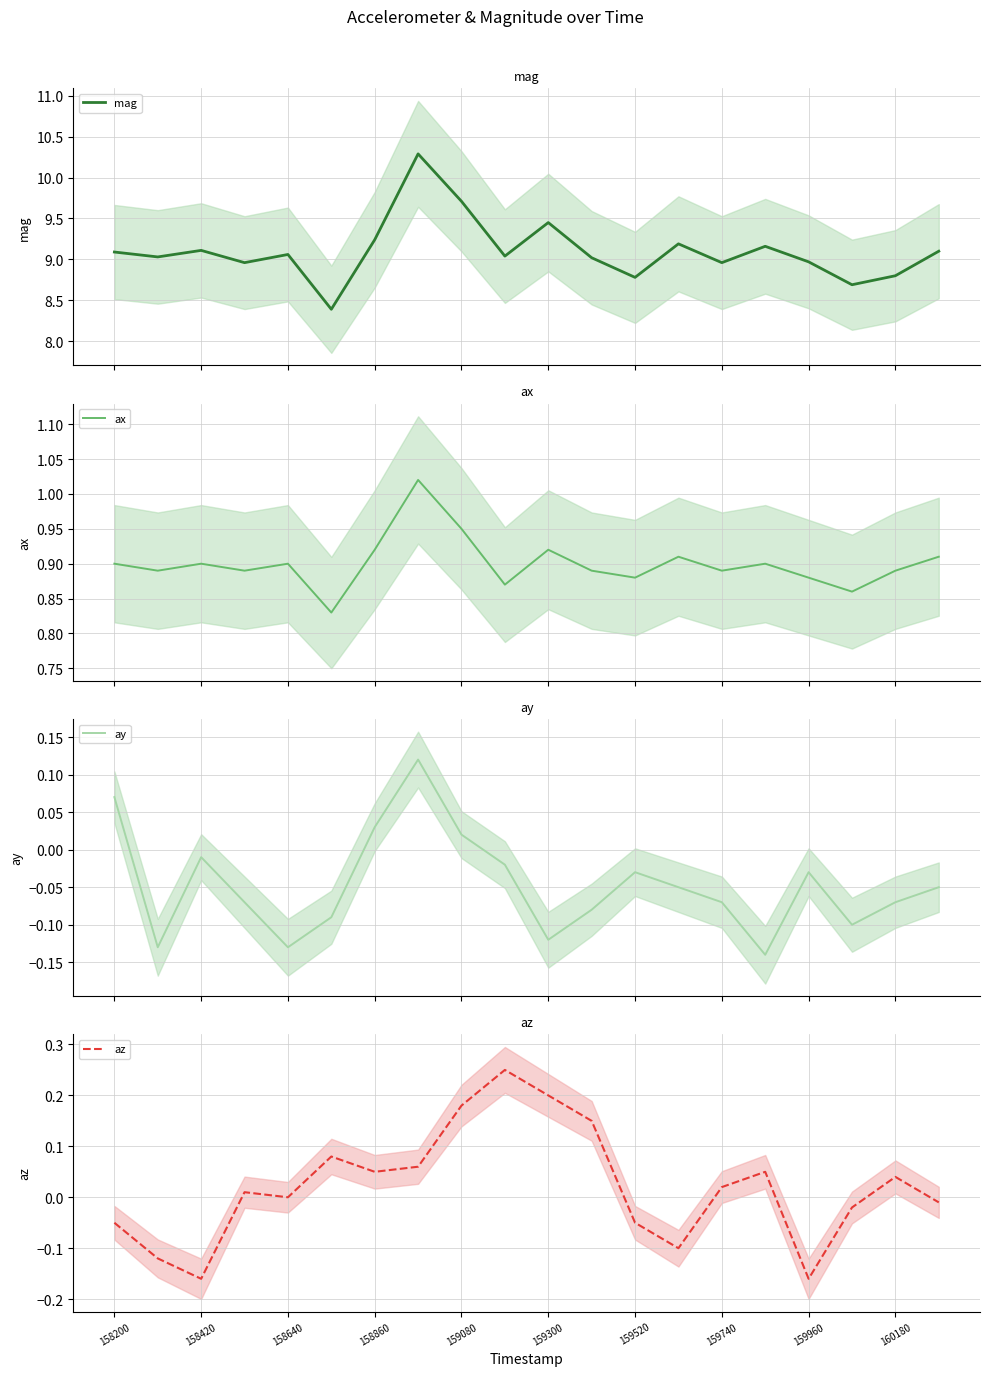

What is the average value of the ax series?

0.9